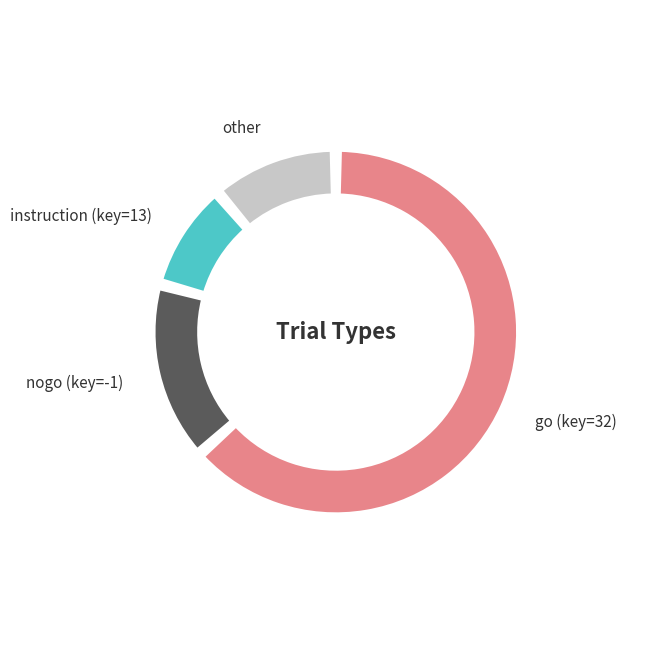

Which category has the smallest portion of the pie?

instruction (key=13)